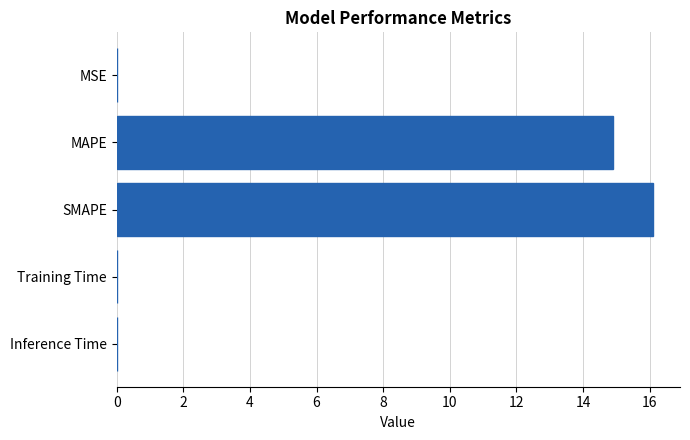

At which label is the value closest to 8?

MAPE